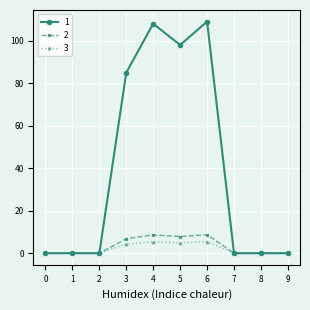

How many categories are shown in the chart?

10